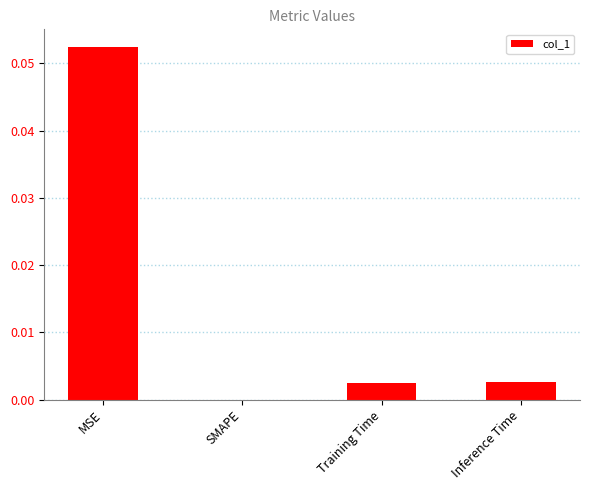

Which category has the highest value across all series?

MSE